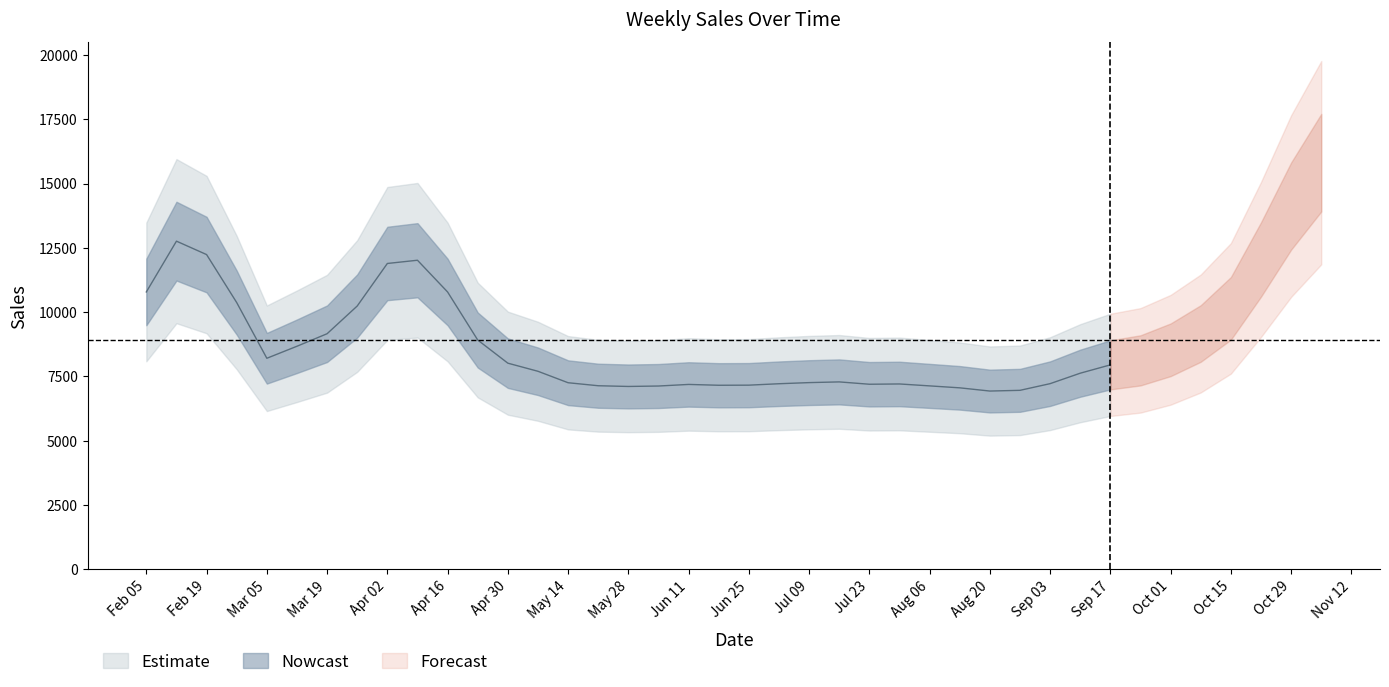

What is the sum of the values at 2010-10-29 and 2010-06-04?

22190.0